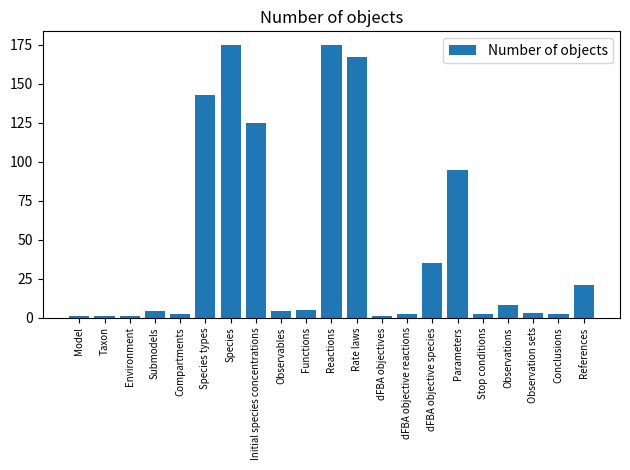

Reading left to right, transcribe all the data shown in this chart.

1	1	1	4	2	143	175	125	4	5	175	167	1	2	35	95	2	8	3	2	21